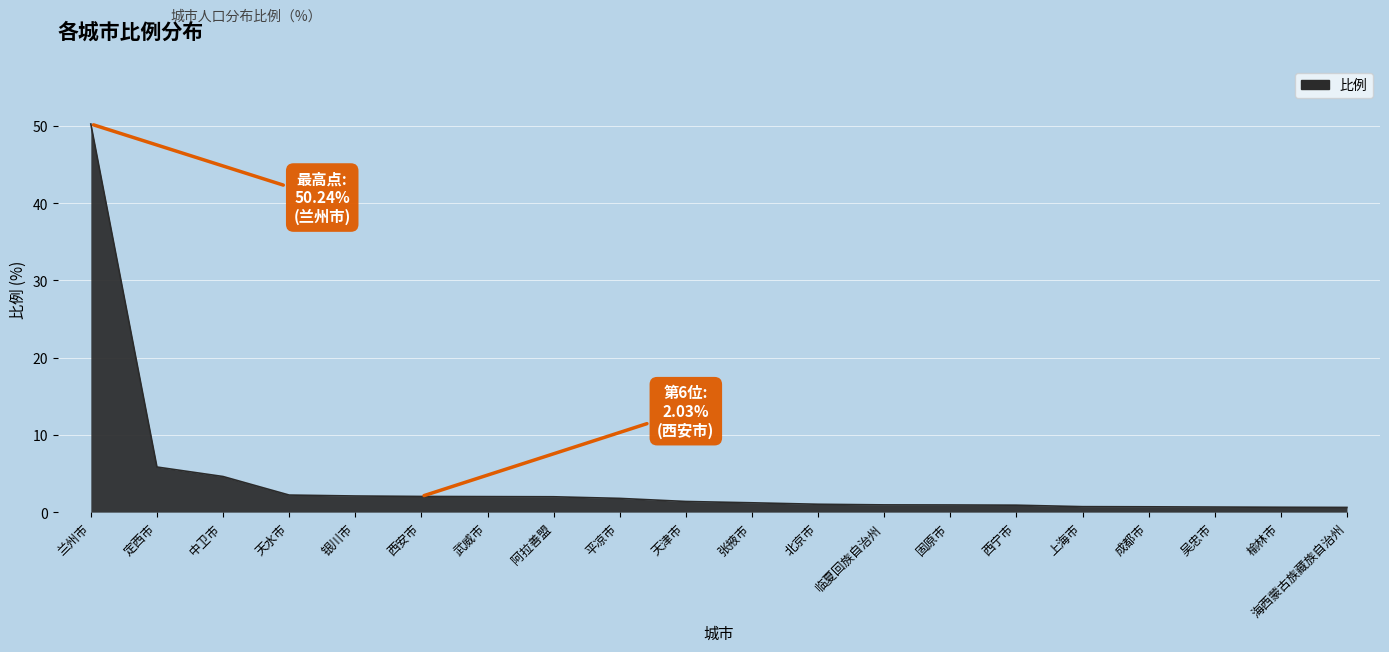

What is the greatest value displayed?

50.2